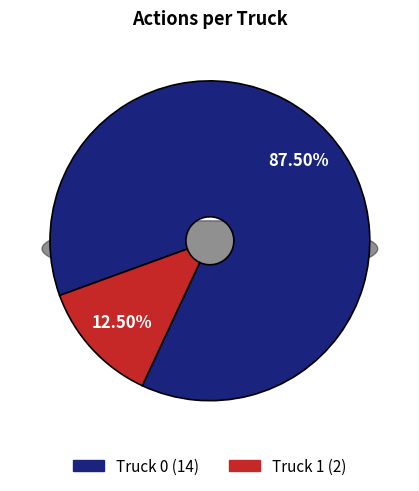

How many slices are in this pie chart?

2